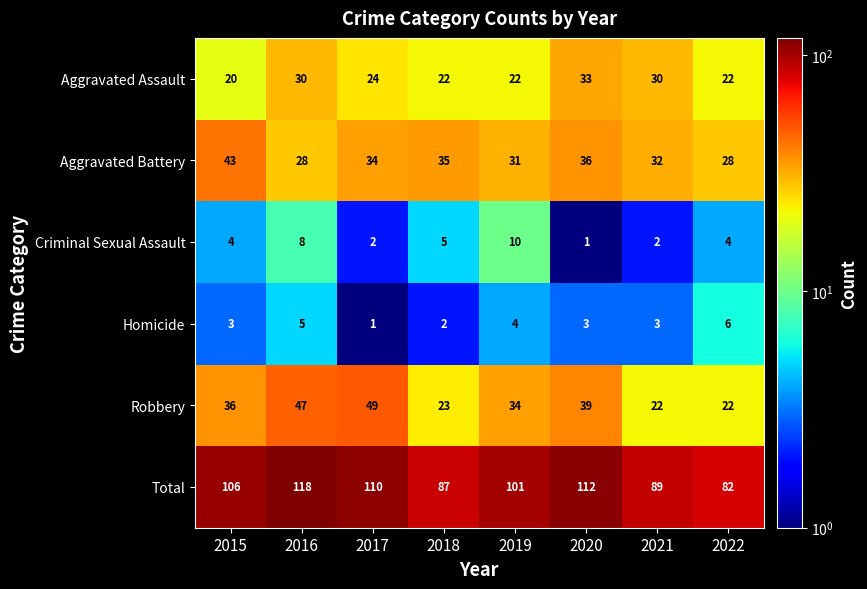

Is it true that Homicide equals 6 at 2022?

True